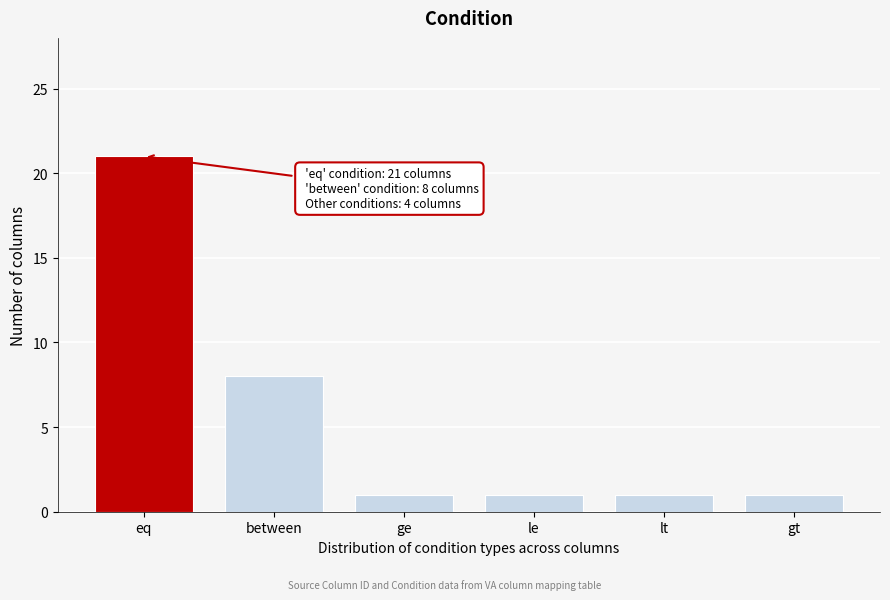

Reading right to left, transcribe all the data shown in this chart.

1	1	1	1	8	21